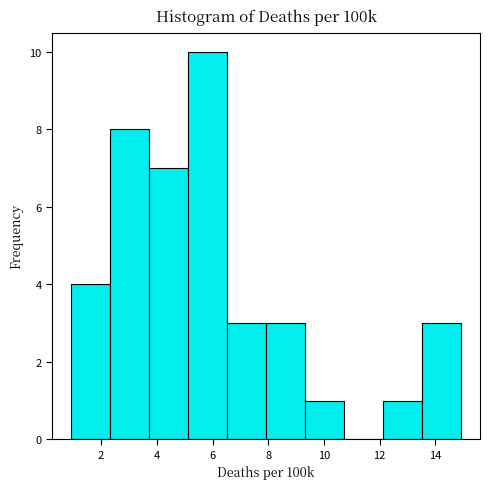

Over which range of the x-axis is the bar tallest?

5.2 to 6.6